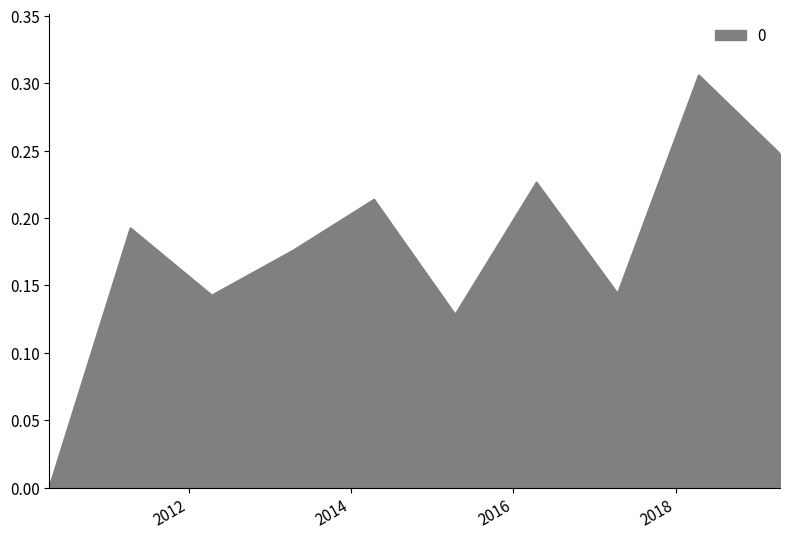

What is the label of the 6th point from the left?

2015-04-15